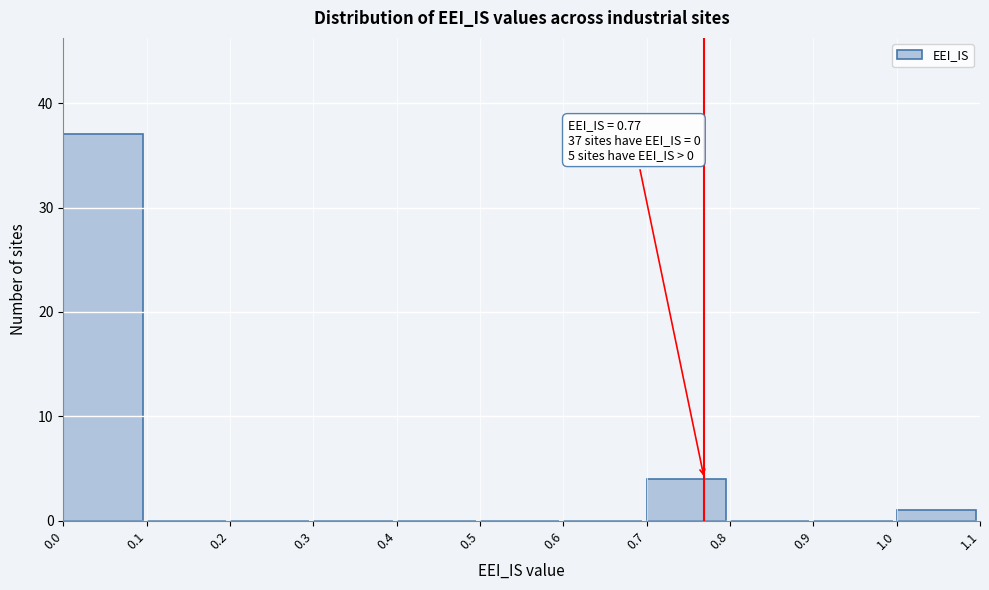

Which range on the x-axis has the tallest bar?

0.0 to 0.1